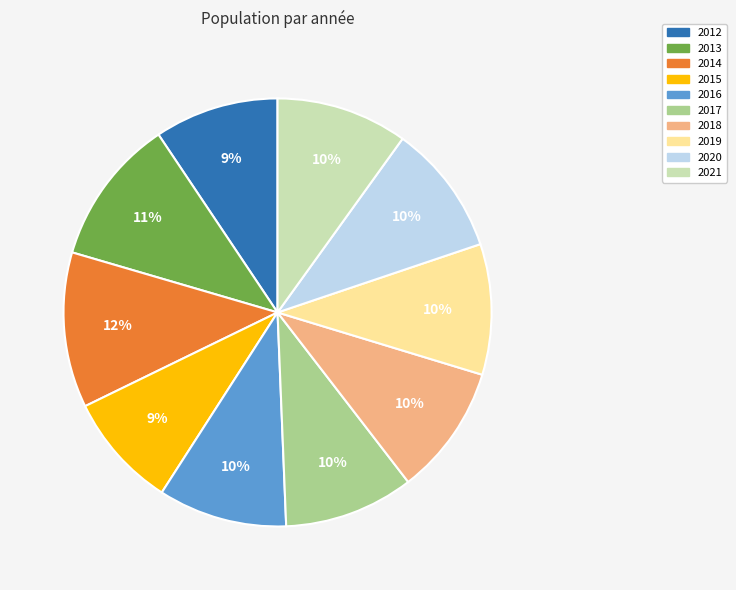

What percentage is the 2016 slice, to the nearest percent?

10%